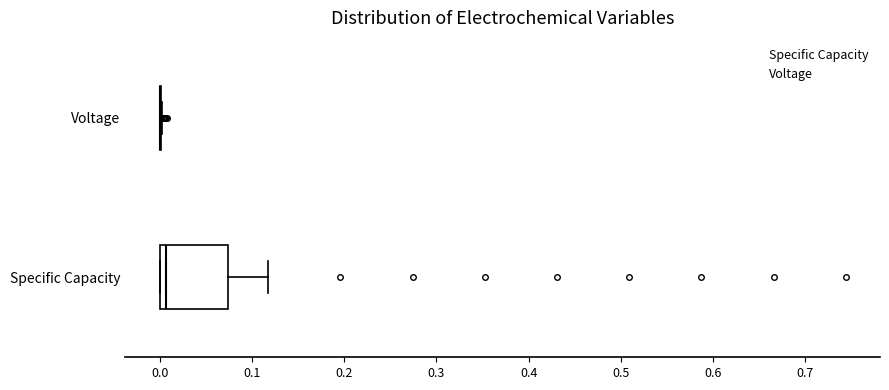

Comparing the boxes themselves (not the whiskers), which one is the widest?

Specific Capacity